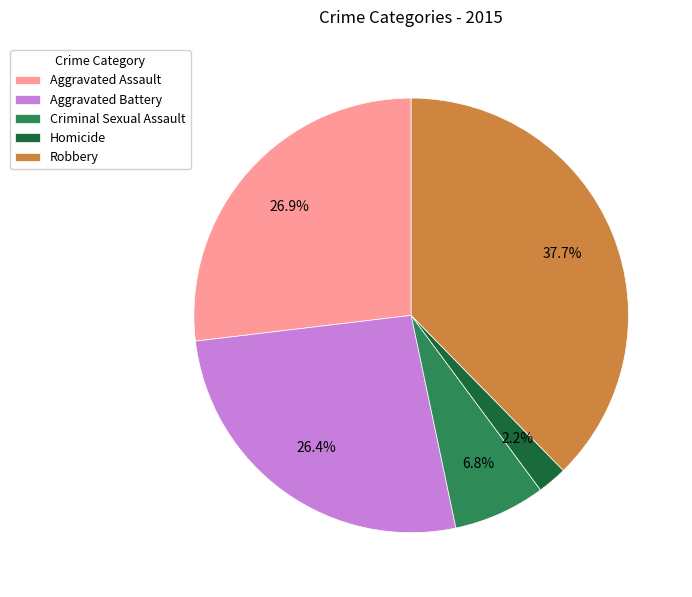

How many slices are in this pie chart?

5